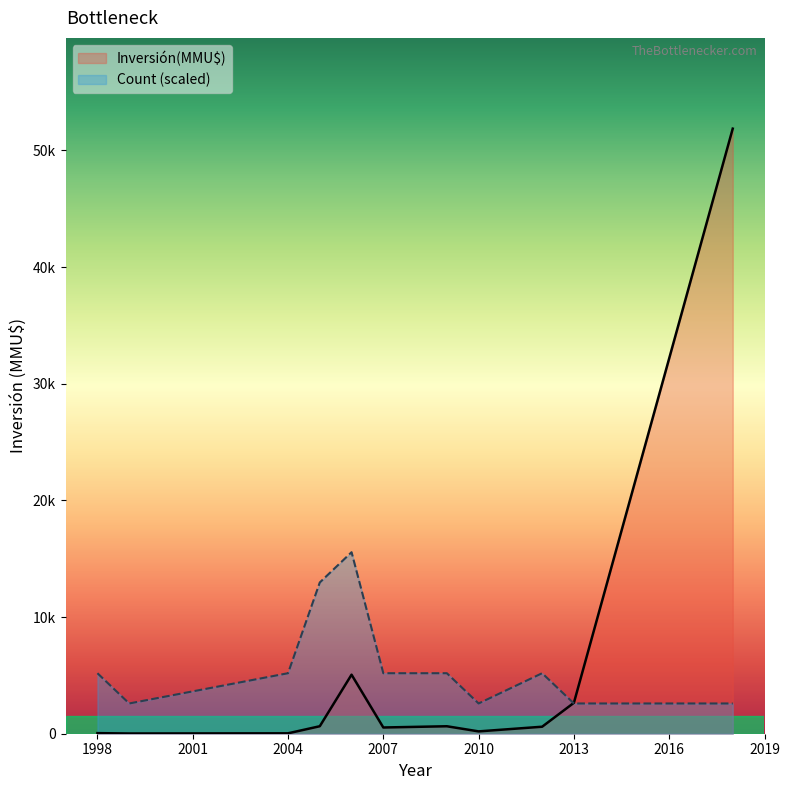

List the series in order of their overall mean, lowest first.

Count, Inversión(MMU$)